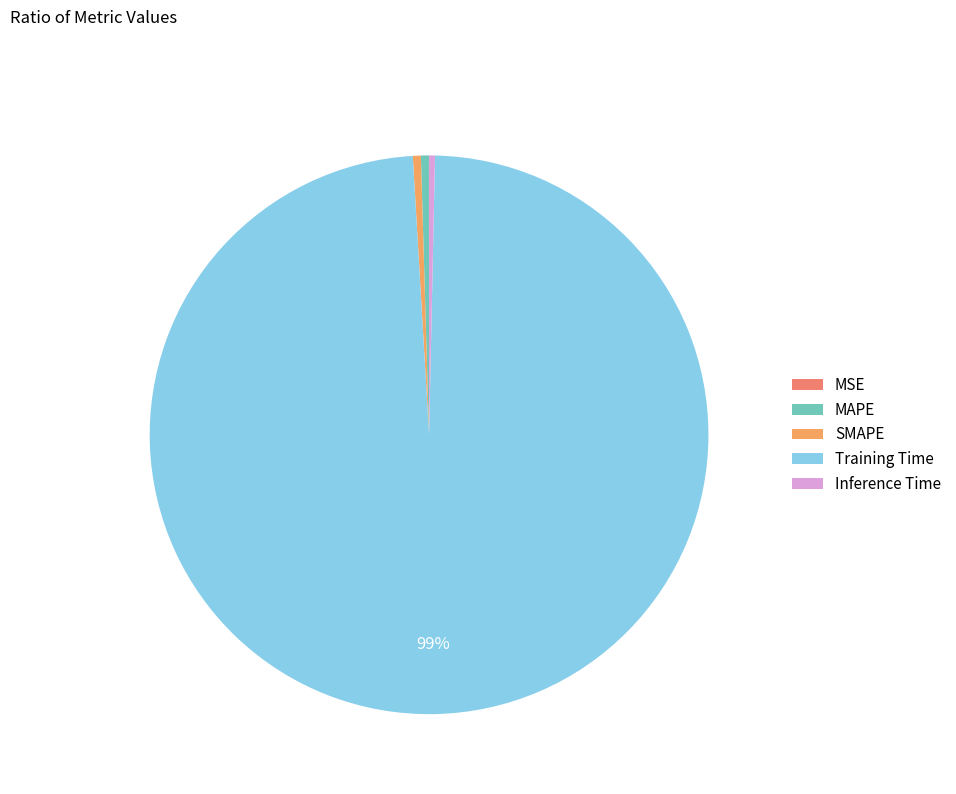

Does MAPE account for over 50% of the chart?

No